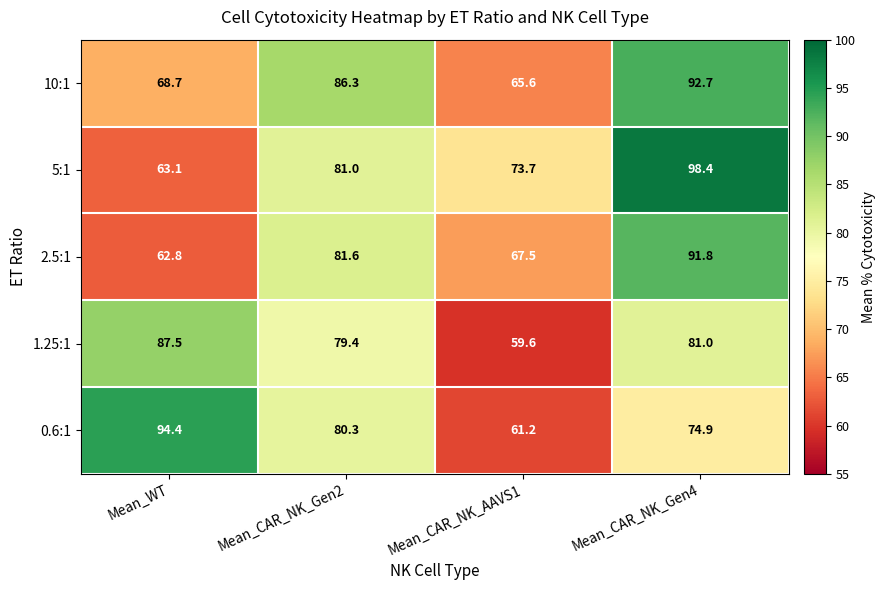

Is the value of 10:1 at Mean_CAR_NK_Gen2 greater than the value of 5:1 at Mean_WT?

Yes